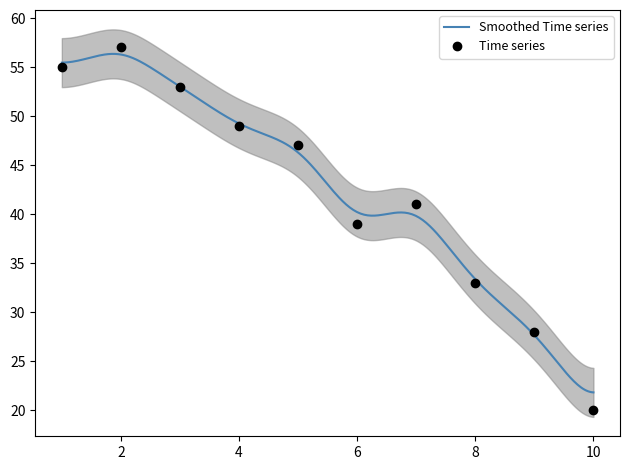

What is the smallest value displayed?

20